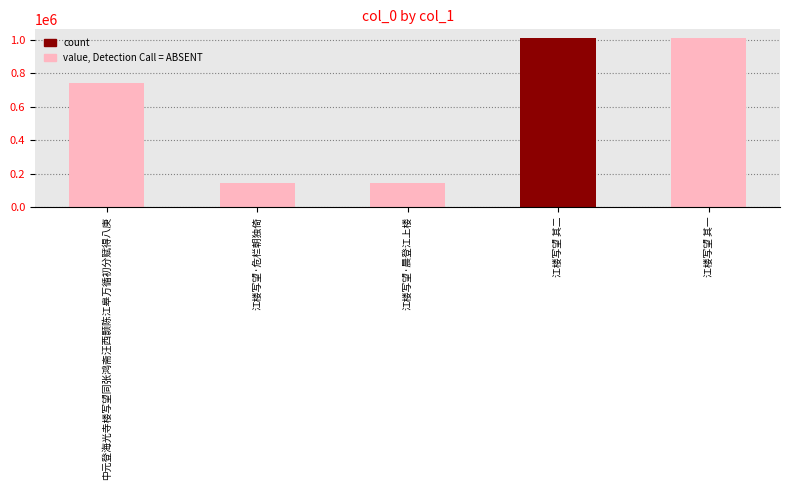

At which label is the value closest to 577673?

中元登海光寺楼写望同张鸿斋汪西颢陈江皋万循初分赋得八庚